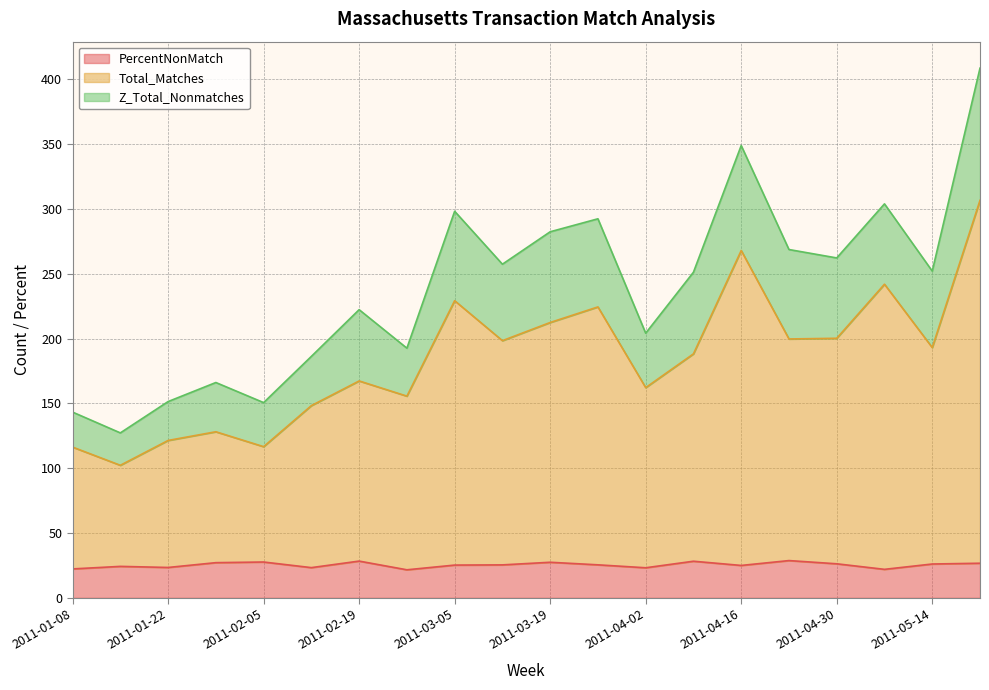

At which category does Z_Total_Nonmatches reach its first local peak?

2011-01-29